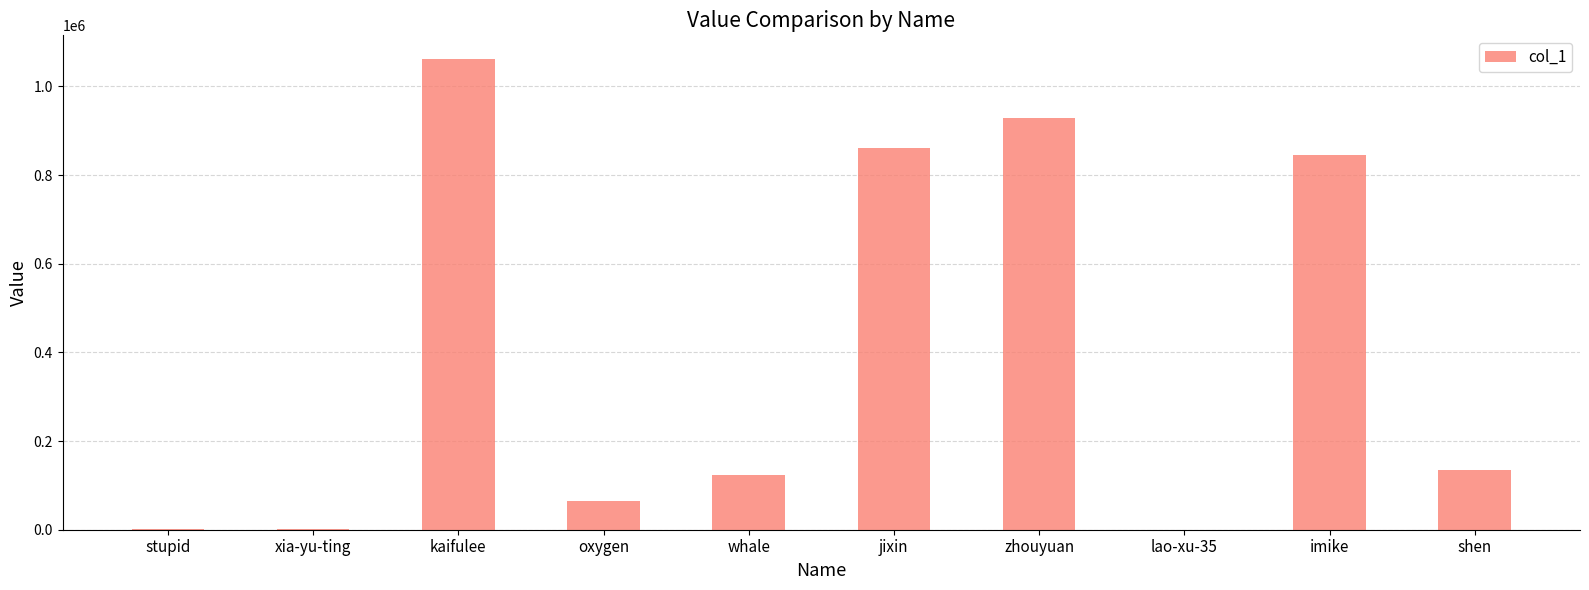

What is the difference between the values at imike and zhouyuan?

83139